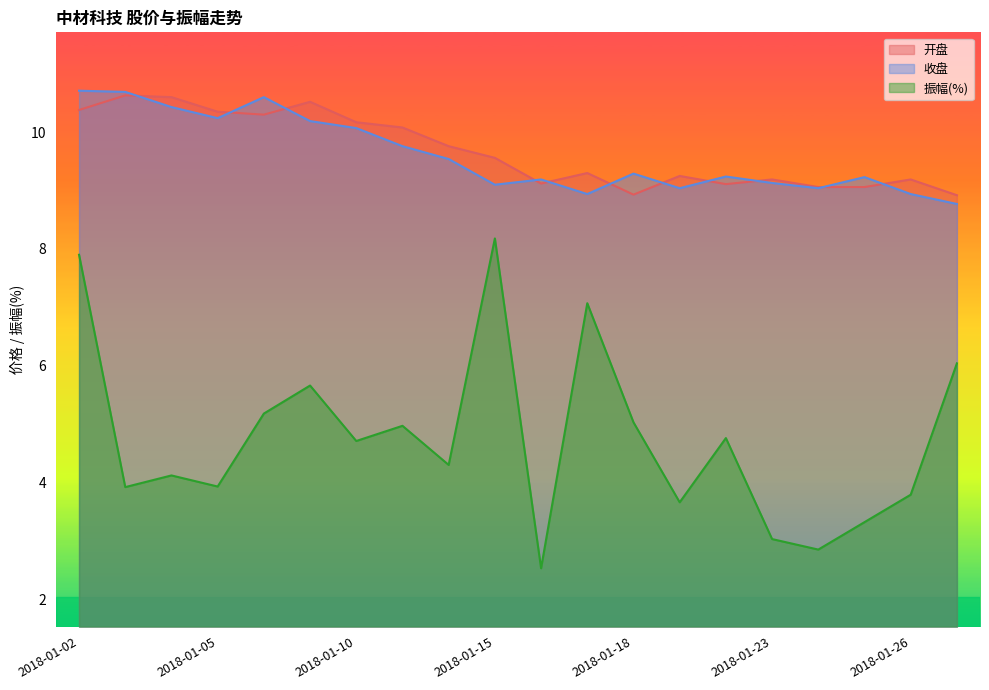

What is the minimum value shown in the chart?

2.5